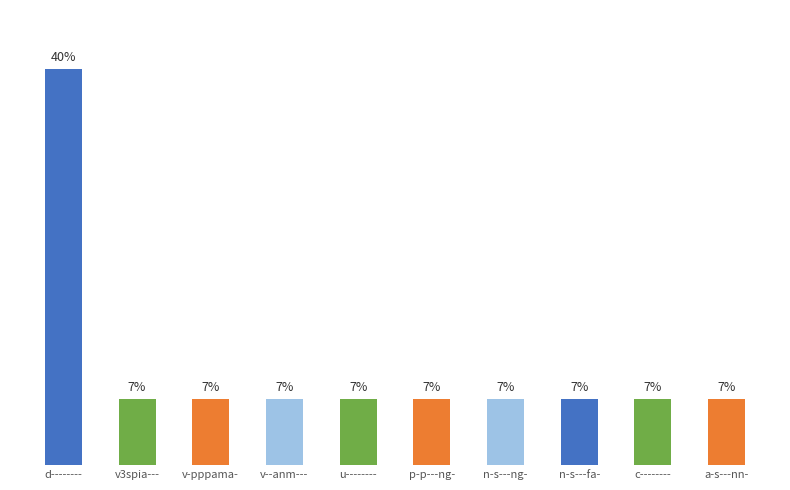

Which has a higher value, u-------- or a-s---nn-?

u--------